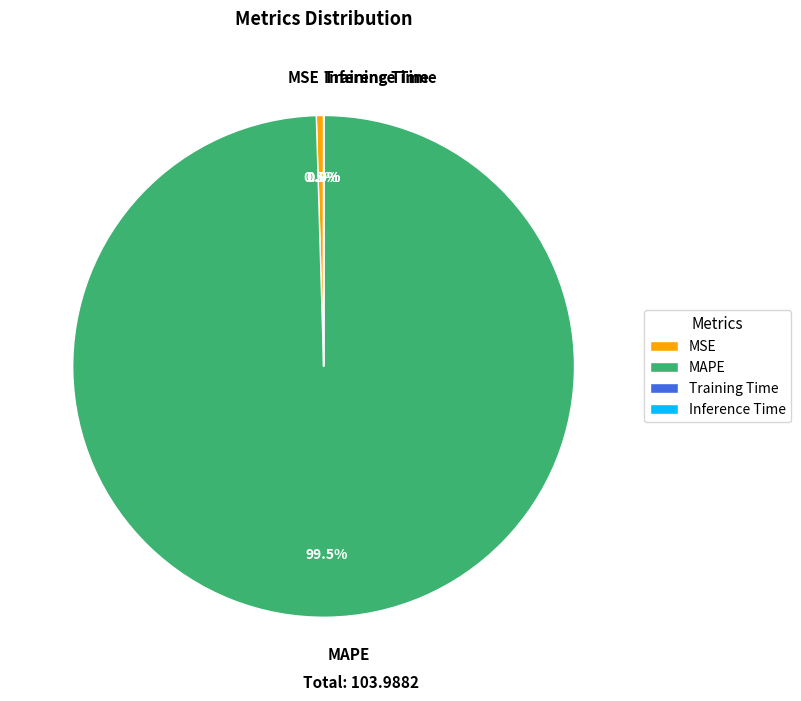

Combined, what portion of the pie is MSE and MAPE?

100.0%